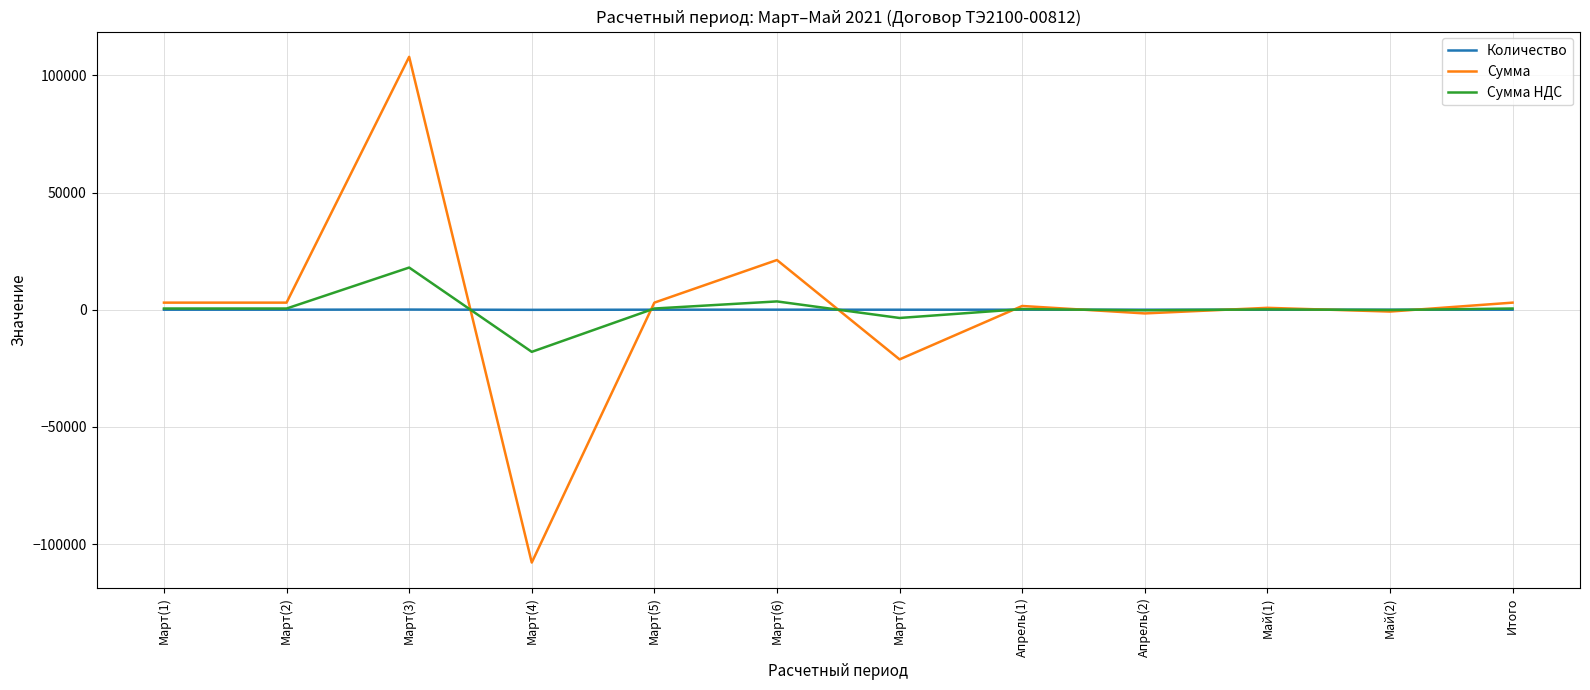

What is the difference between the Сумма values at Май(2) and Март(5)?

3811.8